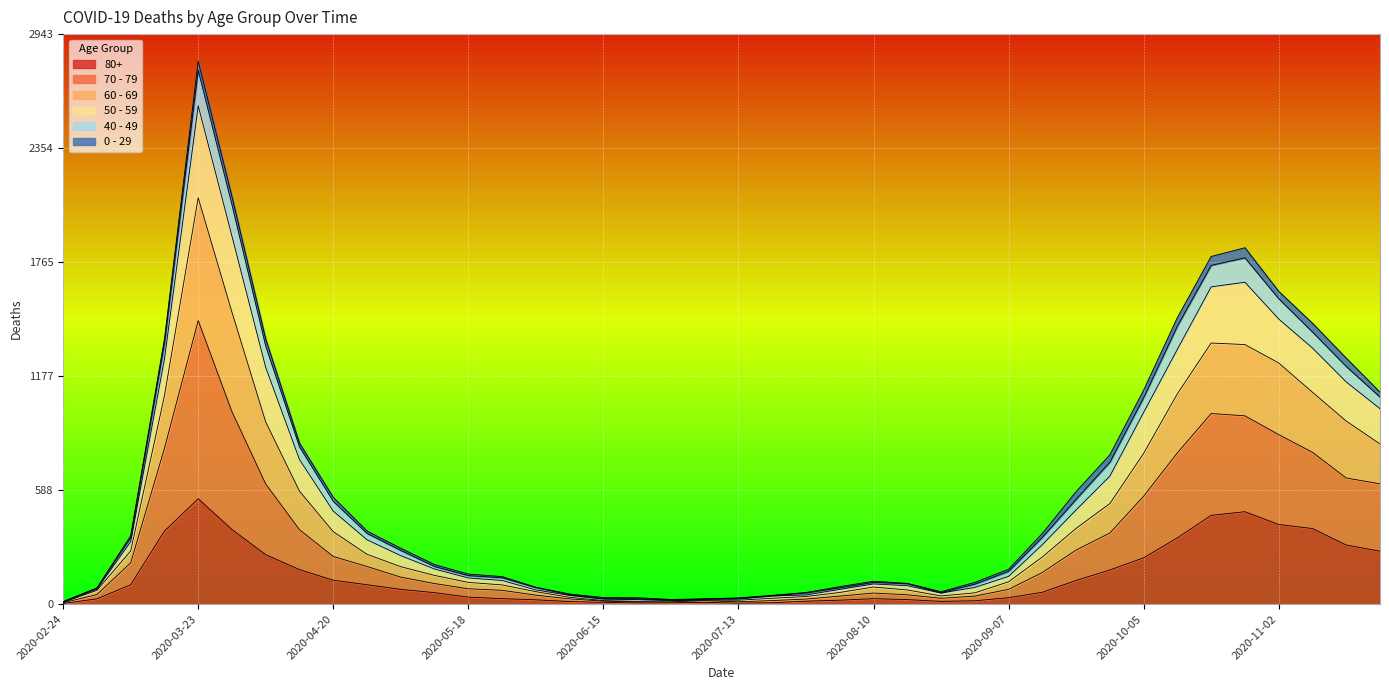

True or false: 80+ and 60 - 69 intersect in this chart.

False